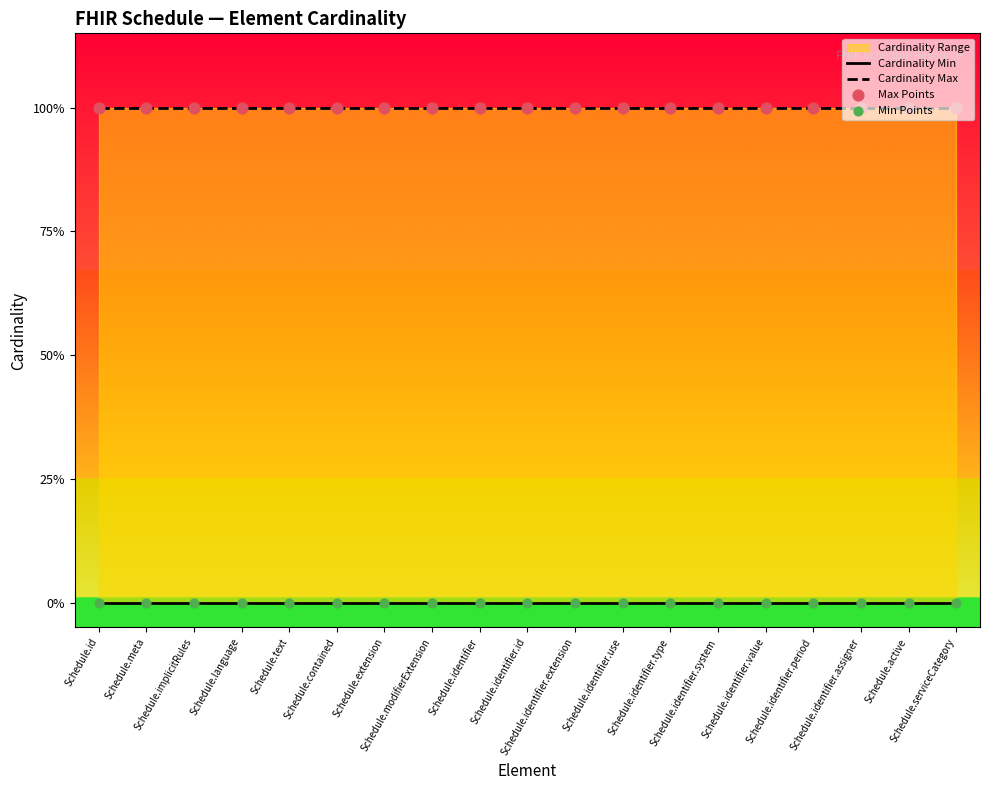

At which category is the sum across all series the highest?

Schedule.id